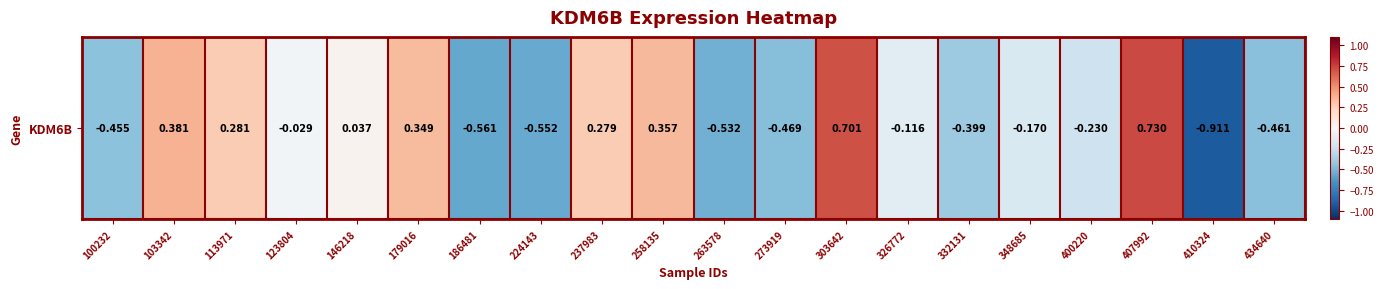

Reading left to right, list all the values displayed in this chart.

100232=-0.5	103342=0.4	113971=0.3	123804=-0.0	146218=0.0	179016=0.3	186481=-0.6	224143=-0.6	237983=0.3	258135=0.4	263578=-0.5	273919=-0.5	303642=0.7	326772=-0.1	332131=-0.4	348685=-0.2	400220=-0.2	407992=0.7	410324=-0.9	434640=-0.5